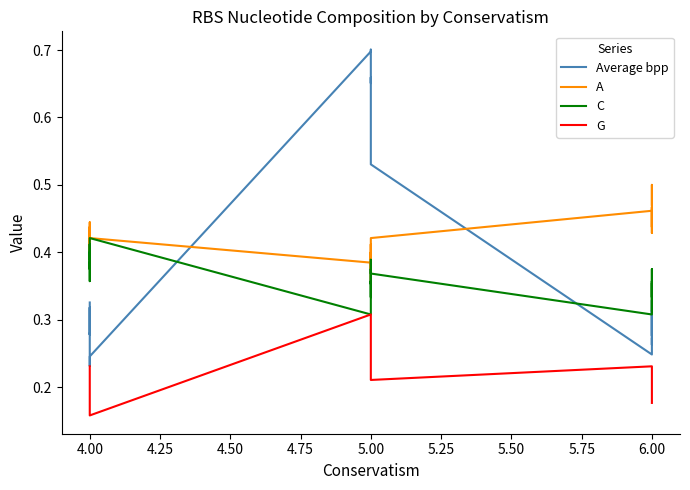

What is the greatest value displayed?

0.7